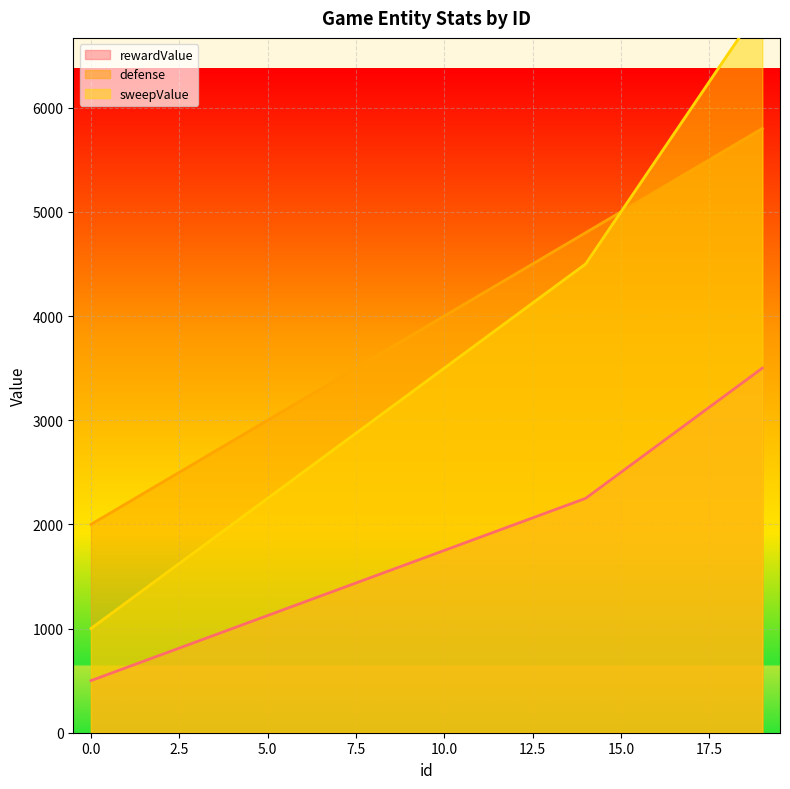

Reading left to right, list all the values displayed in this chart.

rewardValue: 0=500	1=625	2=750	3=875	4=1000	5=1125	6=1250	7=1375	8=1500	9=1625	10=1750	11=1875	12=2000	13=2125	14=2250	15=2500	16=2750	17=3000	18=3250	19=3500
defense: 0=2000	1=2200	2=2400	3=2600	4=2800	5=3000	6=3200	7=3400	8=3600	9=3800	10=4000	11=4200	12=4400	13=4600	14=4800	15=5000	16=5200	17=5400	18=5600	19=5800
sweepValue: 0=1000	1=1250	2=1500	3=1750	4=2000	5=2250	6=2500	7=2750	8=3000	9=3250	10=3500	11=3750	12=4000	13=4250	14=4500	15=5000	16=5500	17=6000	18=6500	19=7000